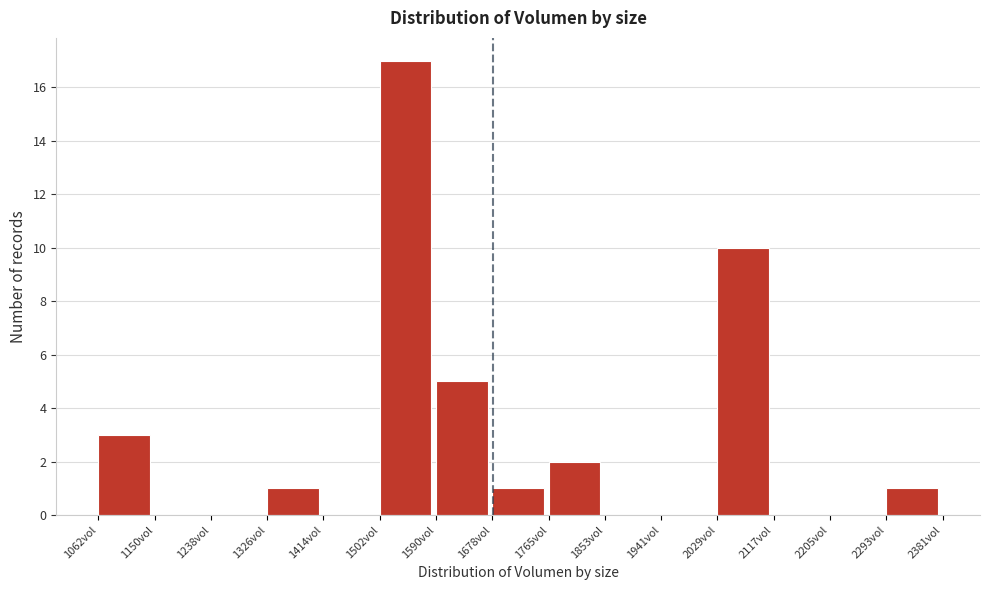

What is the height of the bar covering 1680 to 1770 on the x-axis? Neither the bar edges nor the heights are printed on the chart, so give them approximately, as read against the axes.

1